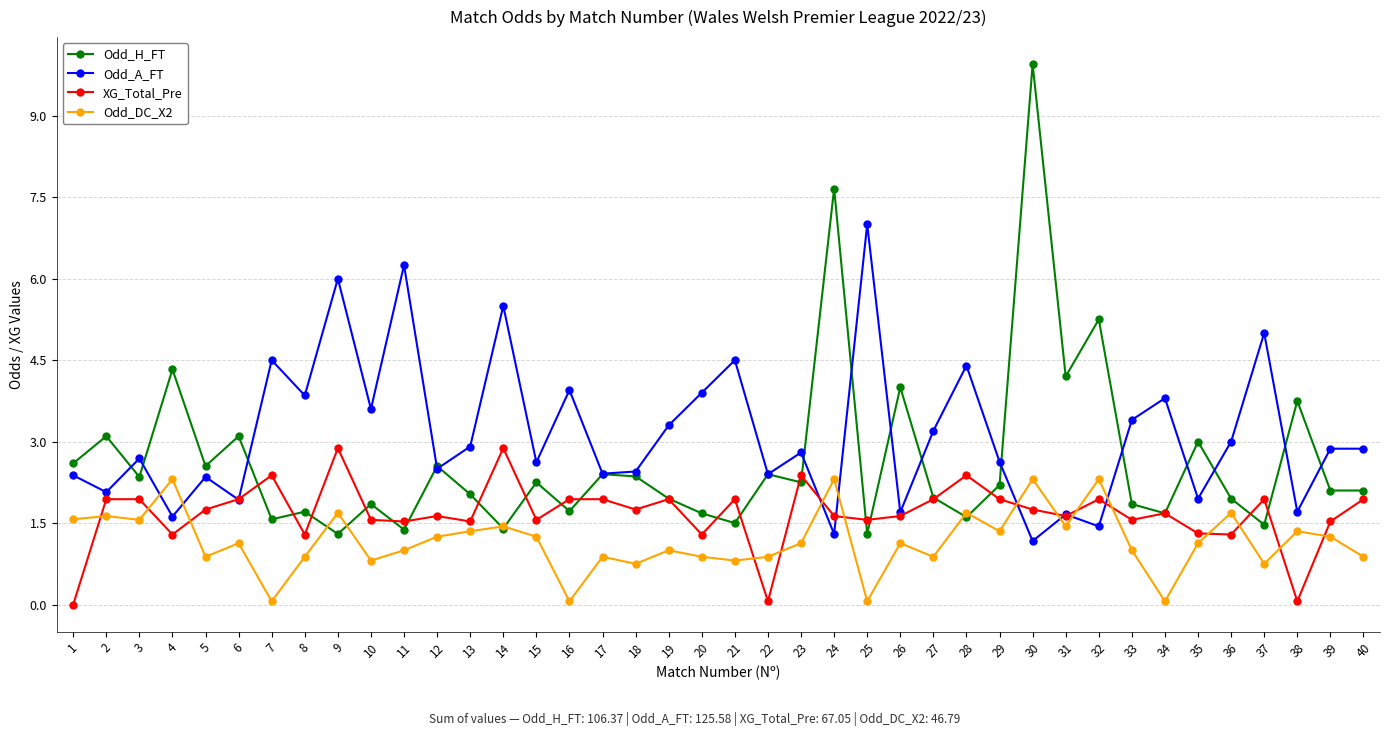

What is the value of the Odd_A_FT point at the 1st from the left?

2.4